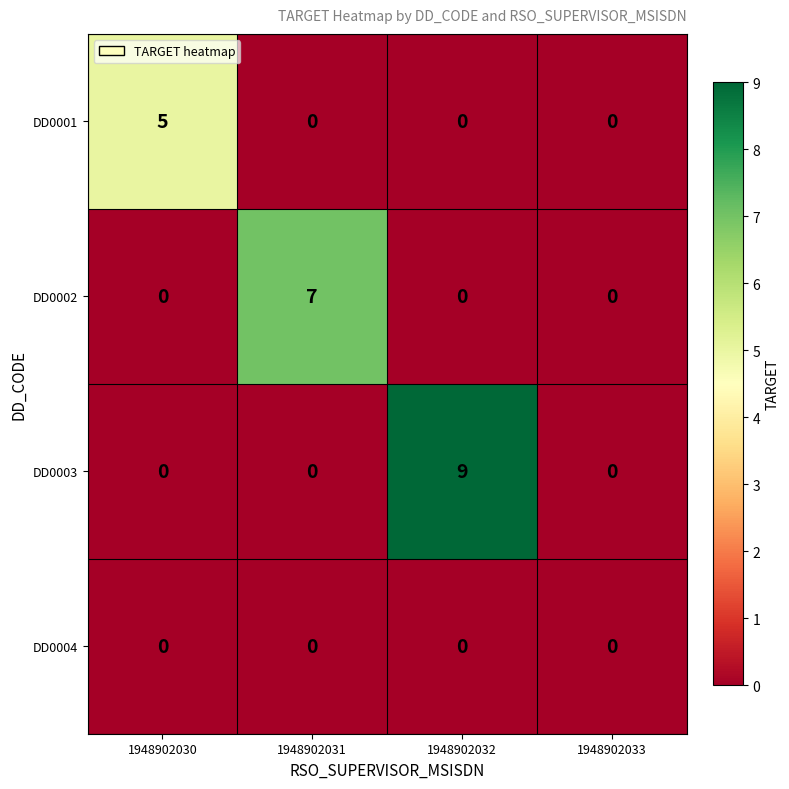

Which series has the largest total across all categories?

DD0003